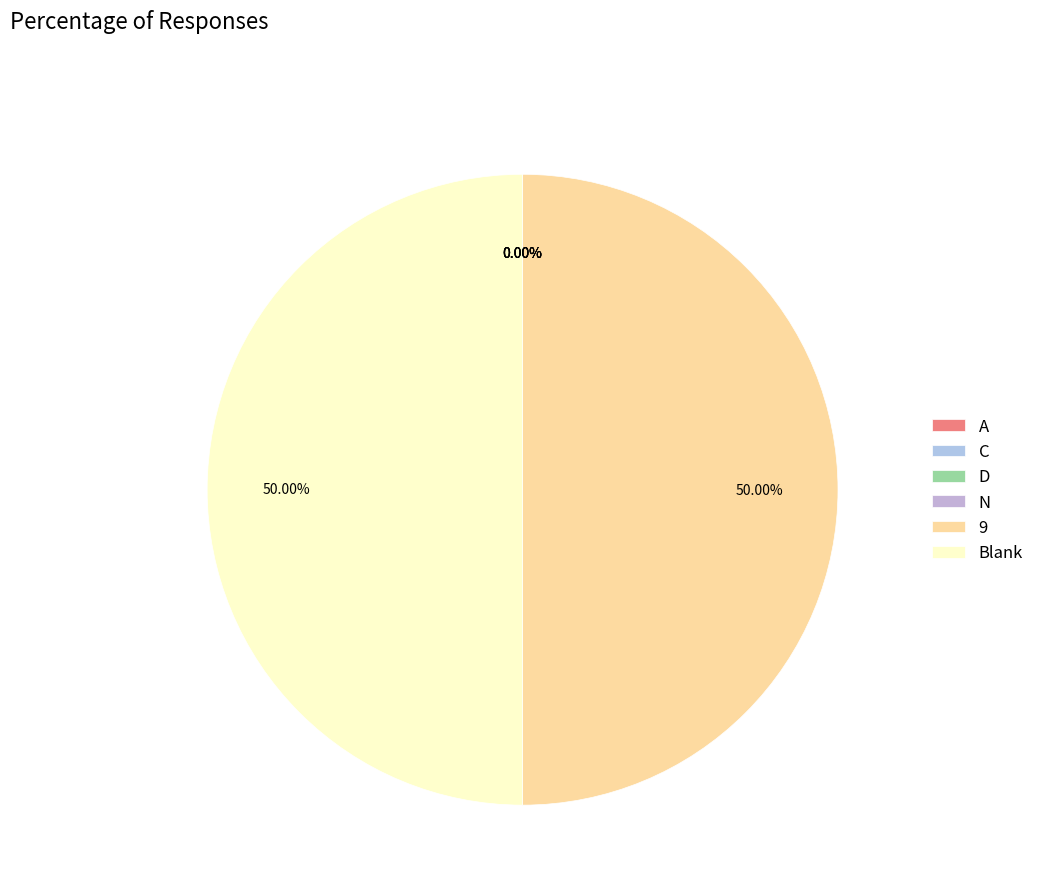

True or false: C accounts for 0% of the total.

True